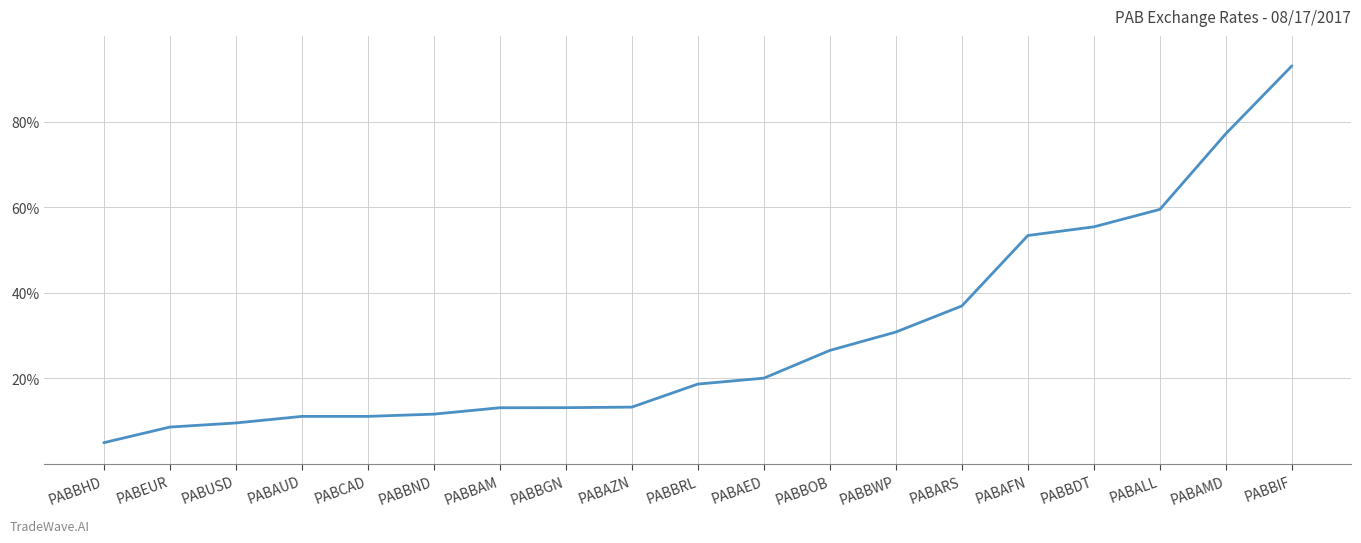

Which category has the highest value across all series?

PABBIF